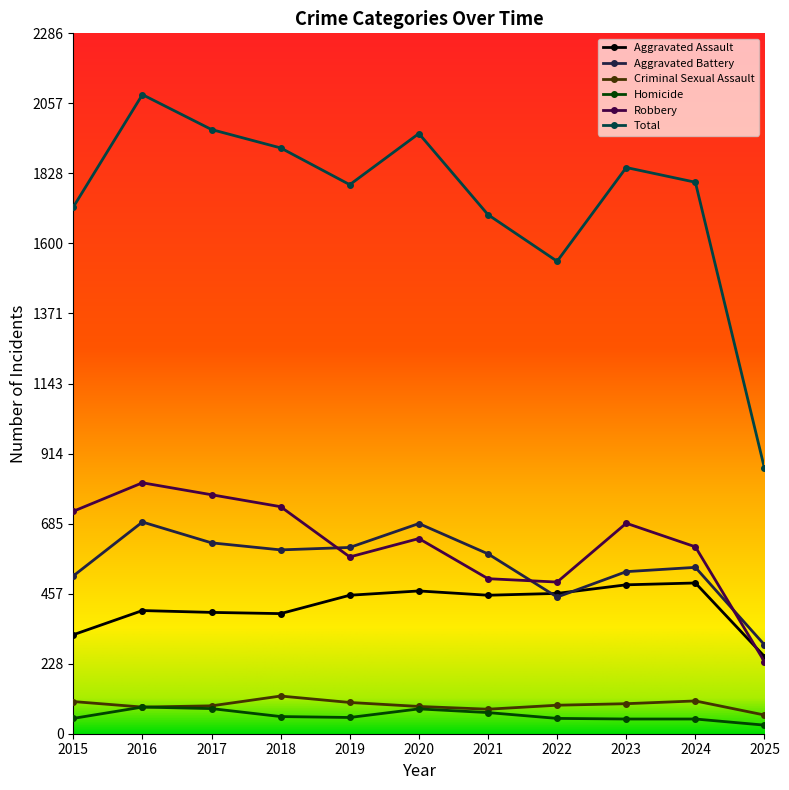

True or false: Aggravated Battery has a value of 290 at 2025.

True